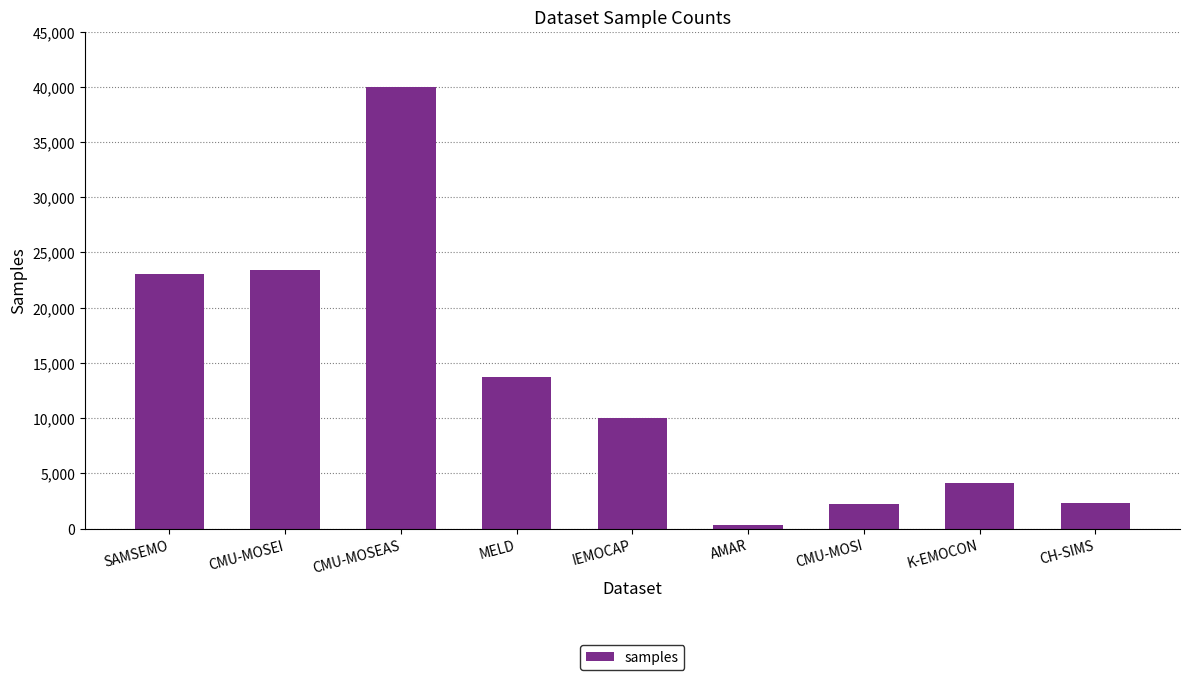

What is the difference between the values at CMU-MOSEI and IEMOCAP?

13453